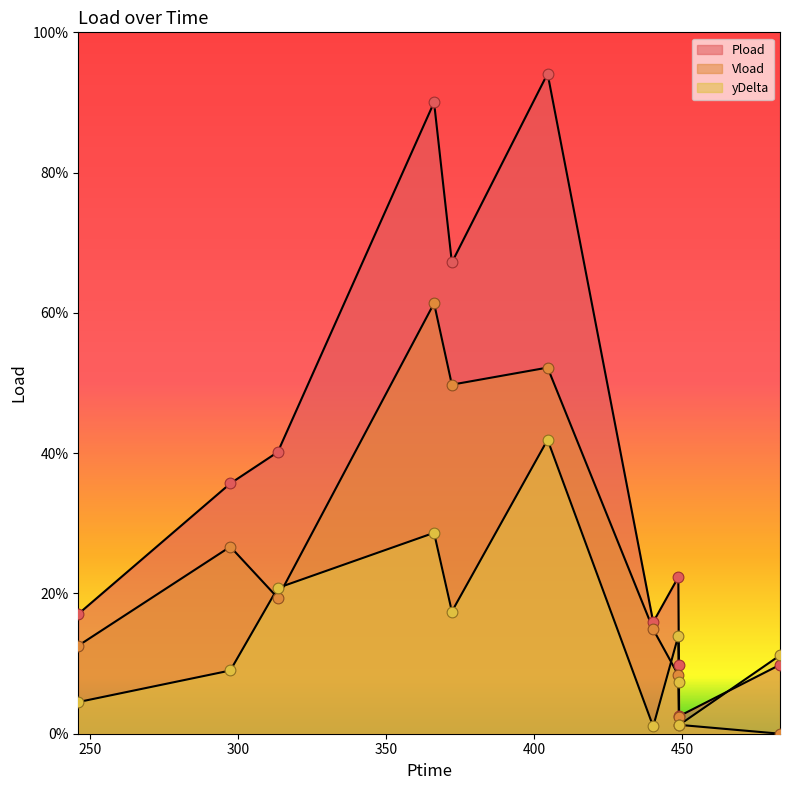

Which series contains the highest Y value?

Pload